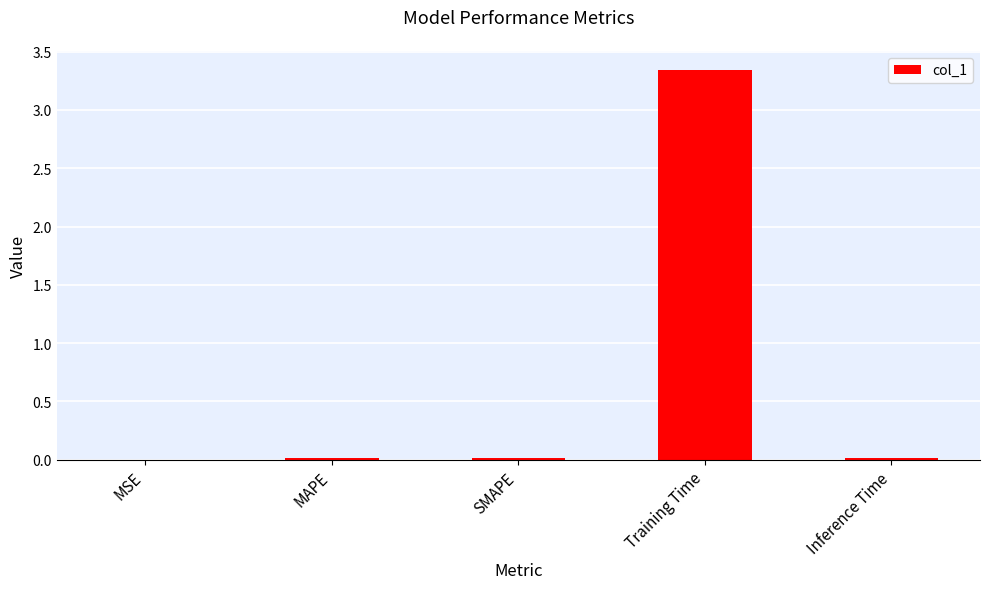

What is the sum of all values?

3.4